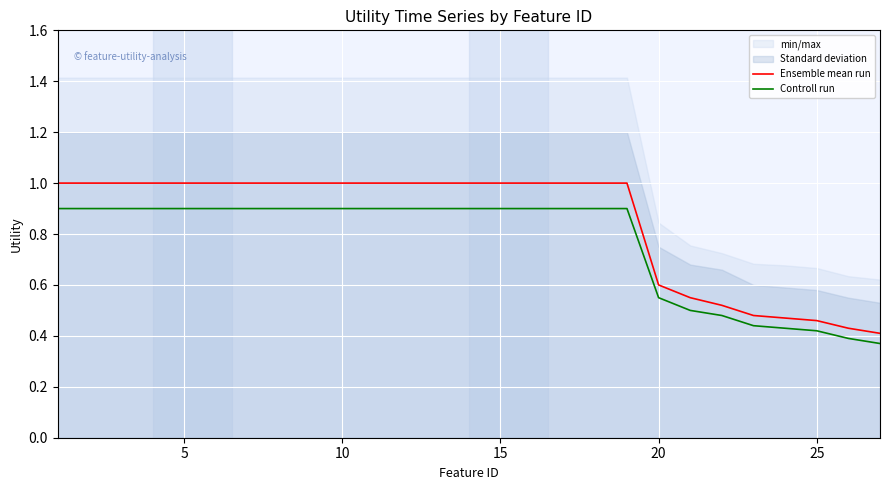

What is the highest value of the Ensemble mean run series?

1.0